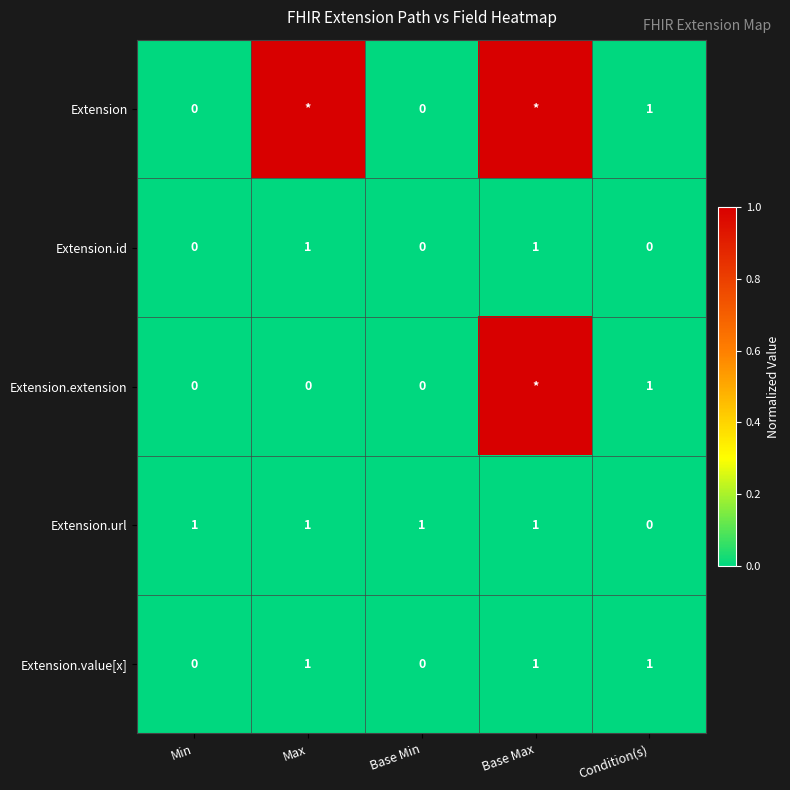

How many categories are shown in the chart?

5